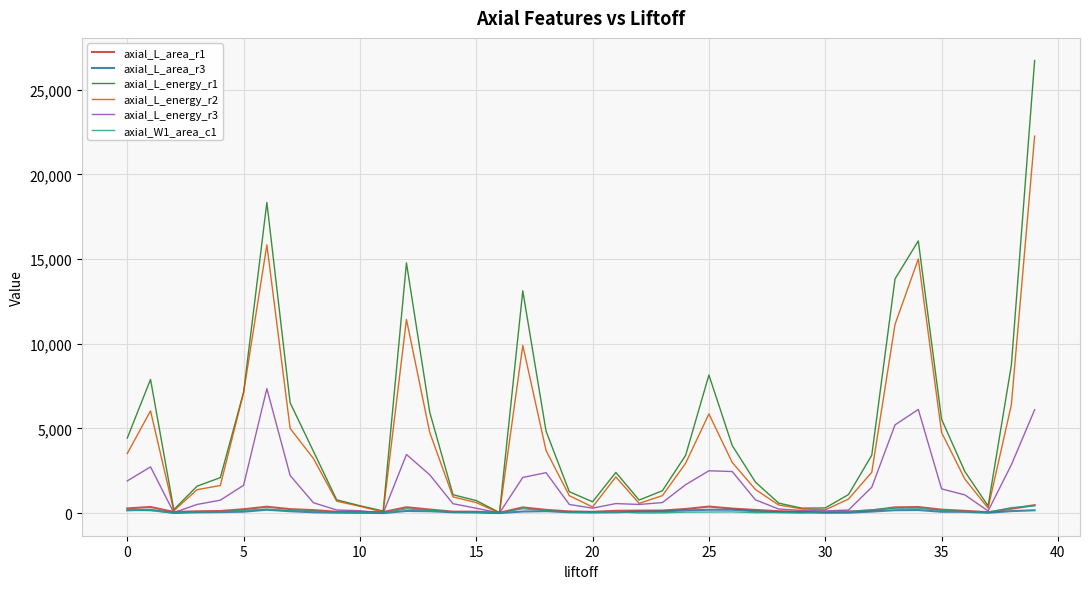

Which series has the largest range (max minus min)?

axial_L_energy_r1